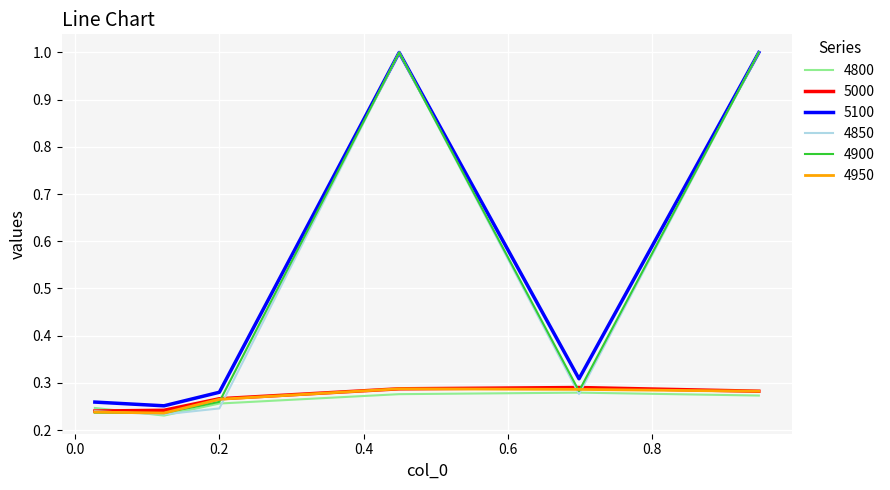

What is the maximum value for 4850?

1.0